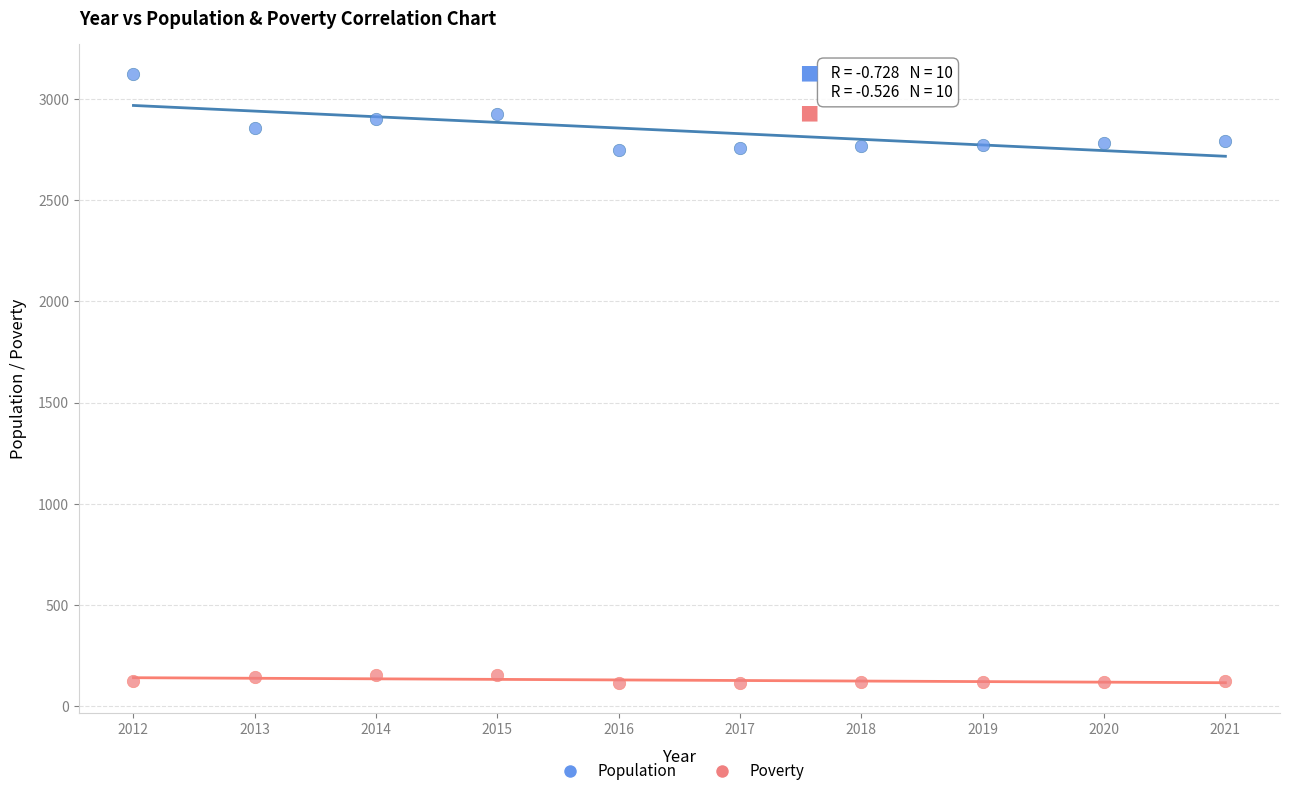

Which series contains the lowest Y value?

Poverty